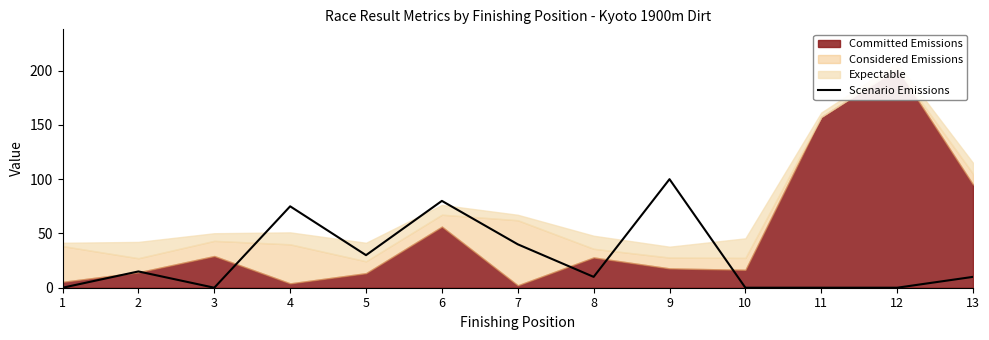

Which category has the highest value in the Scenario Emissions series?

9